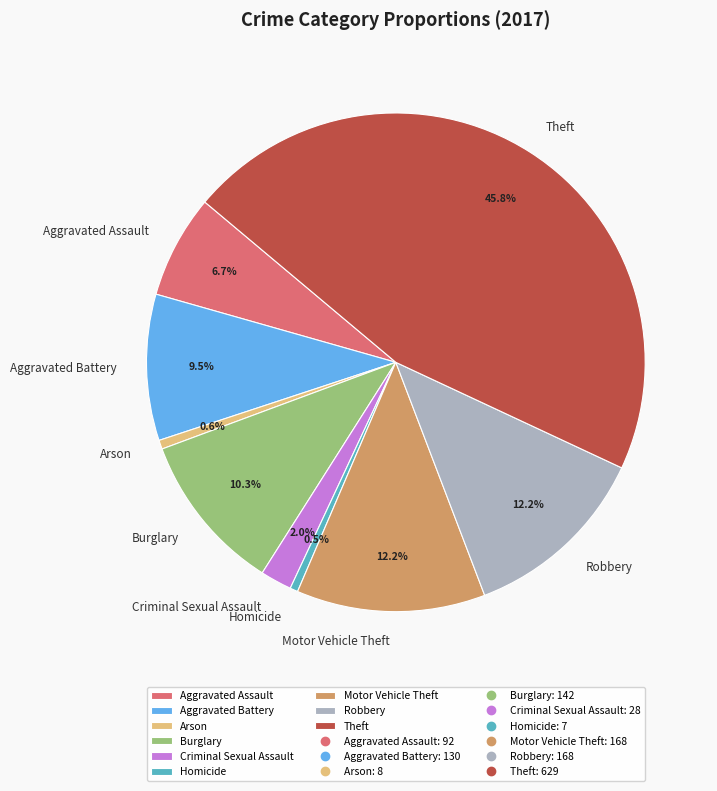

Is there any slice that represents more than half of the pie?

No